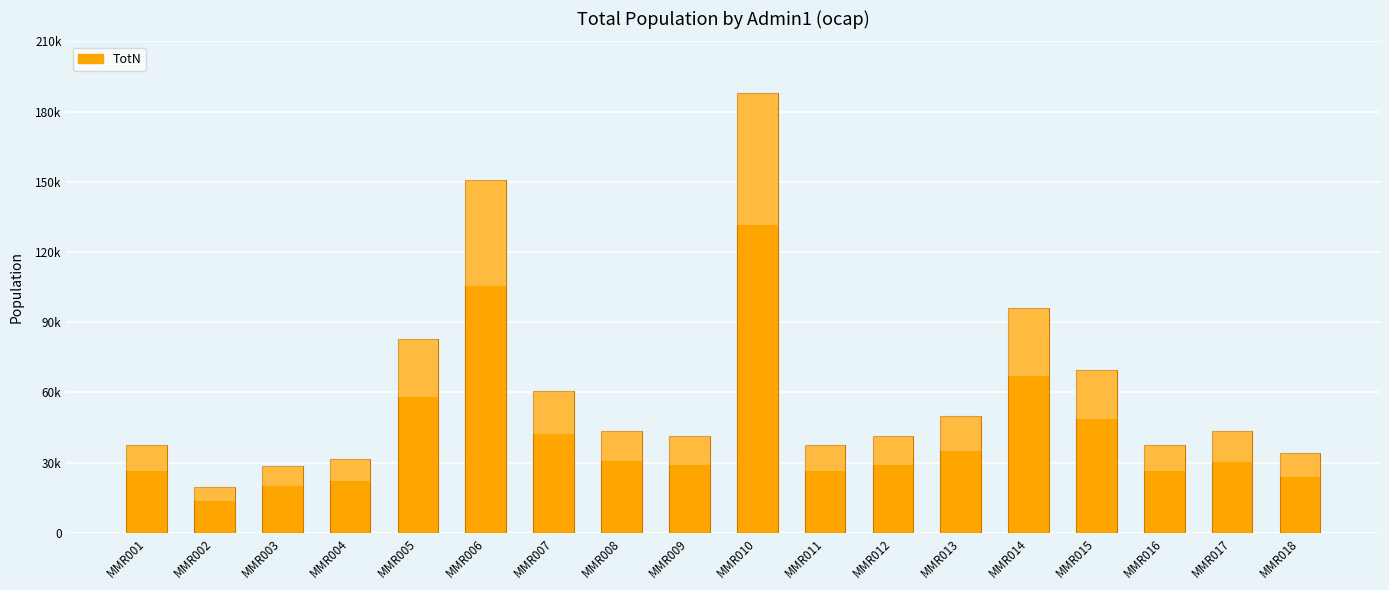

Which label corresponds to the smallest value in the chart?

MMR002